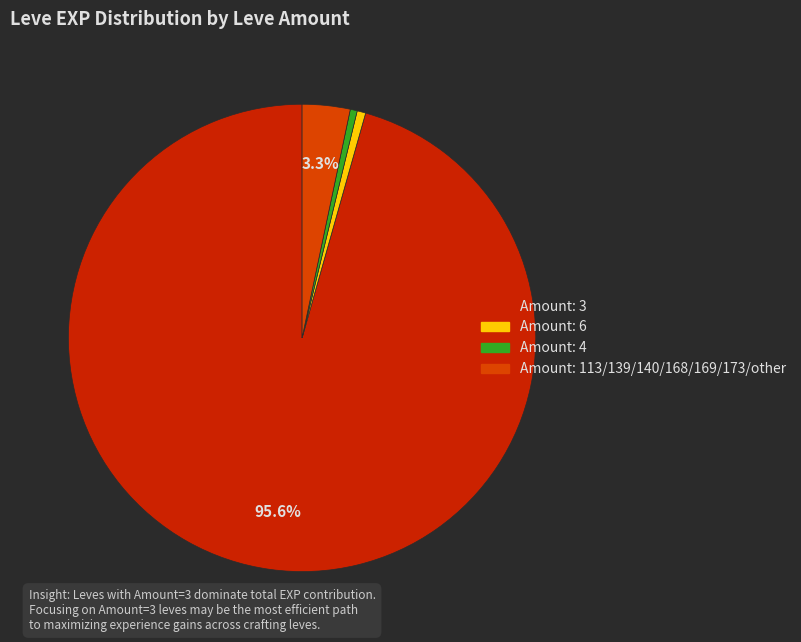

Count the number of slices in the pie.

4